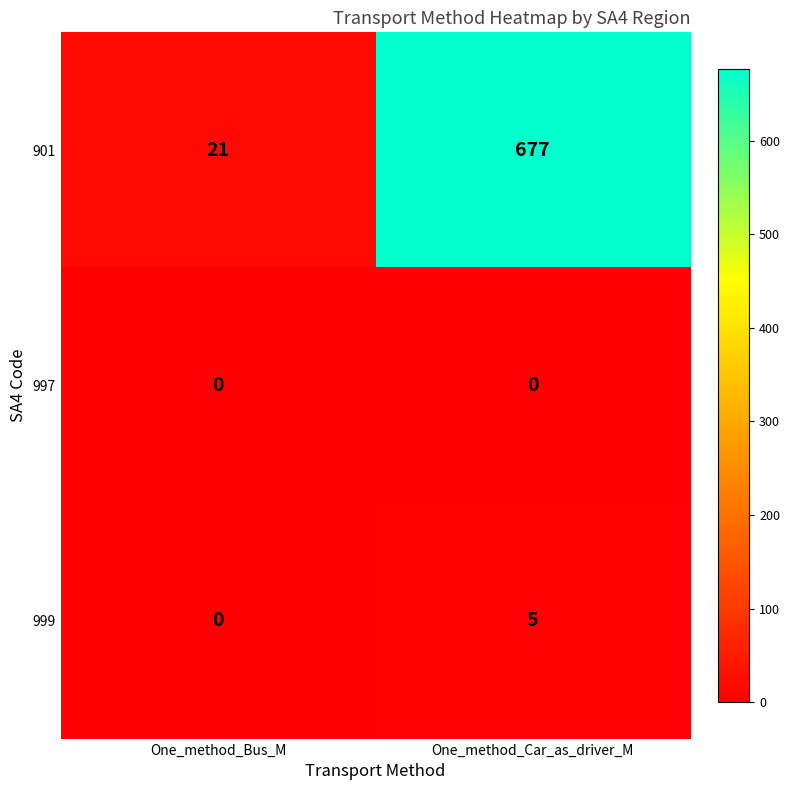

Reading right to left, transcribe all the data shown in this chart.

901: 677	21
997: 0	0
999: 5	0